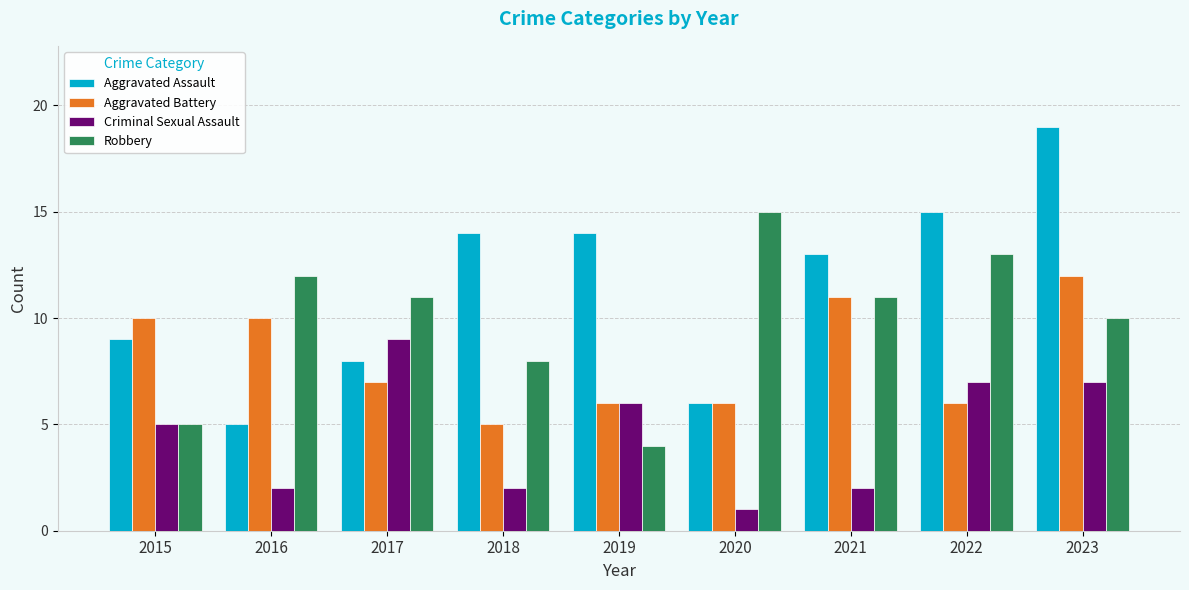

Count the Criminal Sexual Assault values in the range 2 to 7.

7